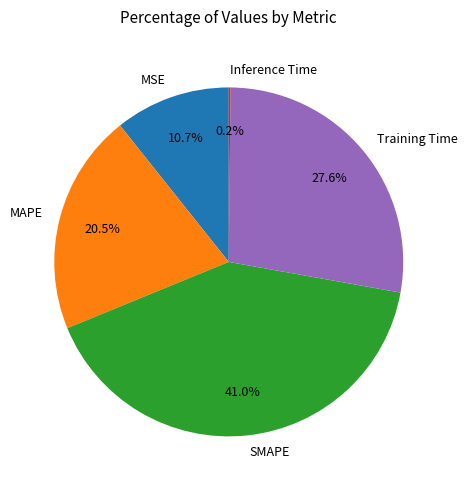

The MSE slice represents 1% of the pie. True or false?

False